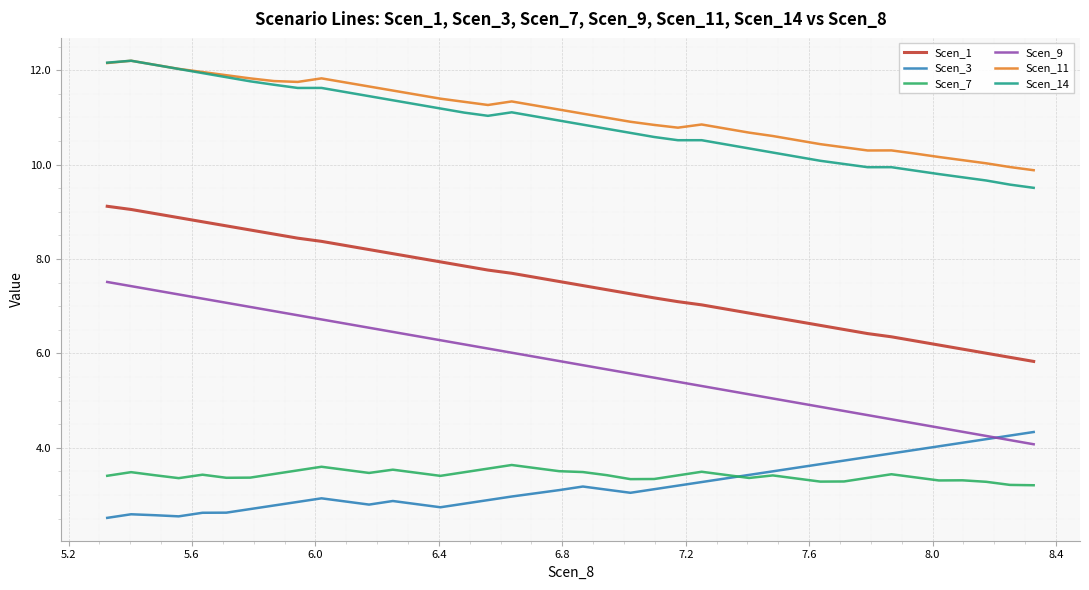

How many lines are shown in the chart?

6